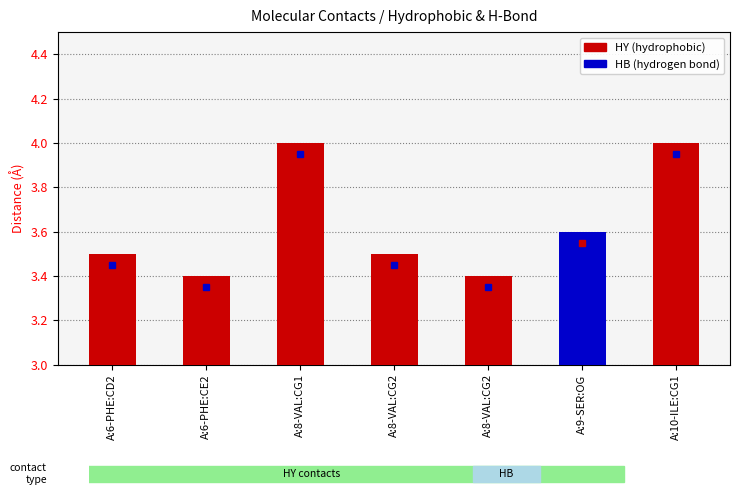

Which has a higher value, A:8-VAL:CG1 or A:8-VAL:CG2?

A:8-VAL:CG1